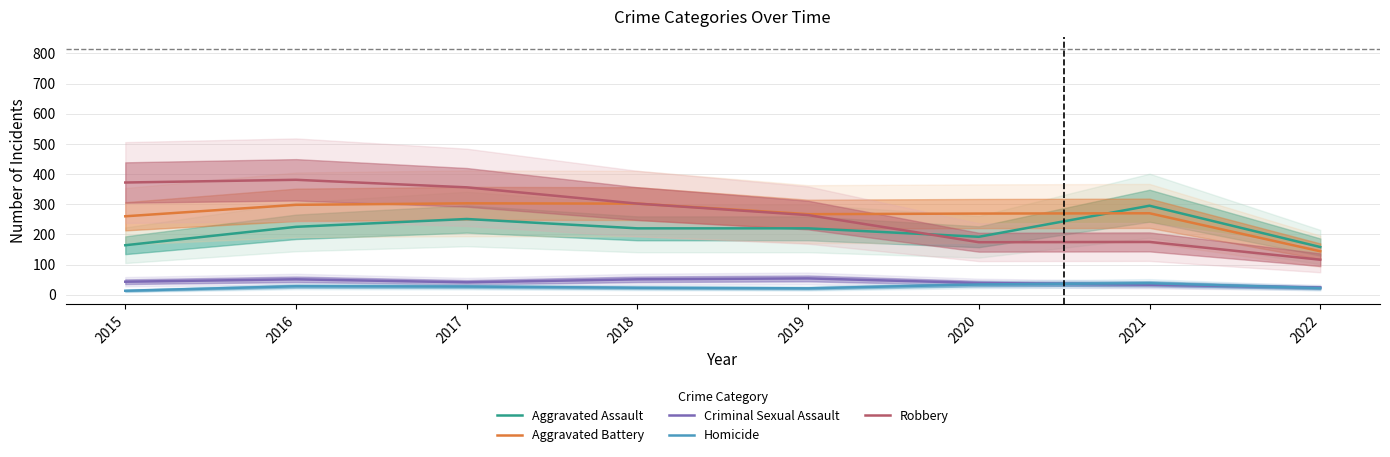

The Criminal Sexual Assault series shows 24 at 2022. True or false?

True